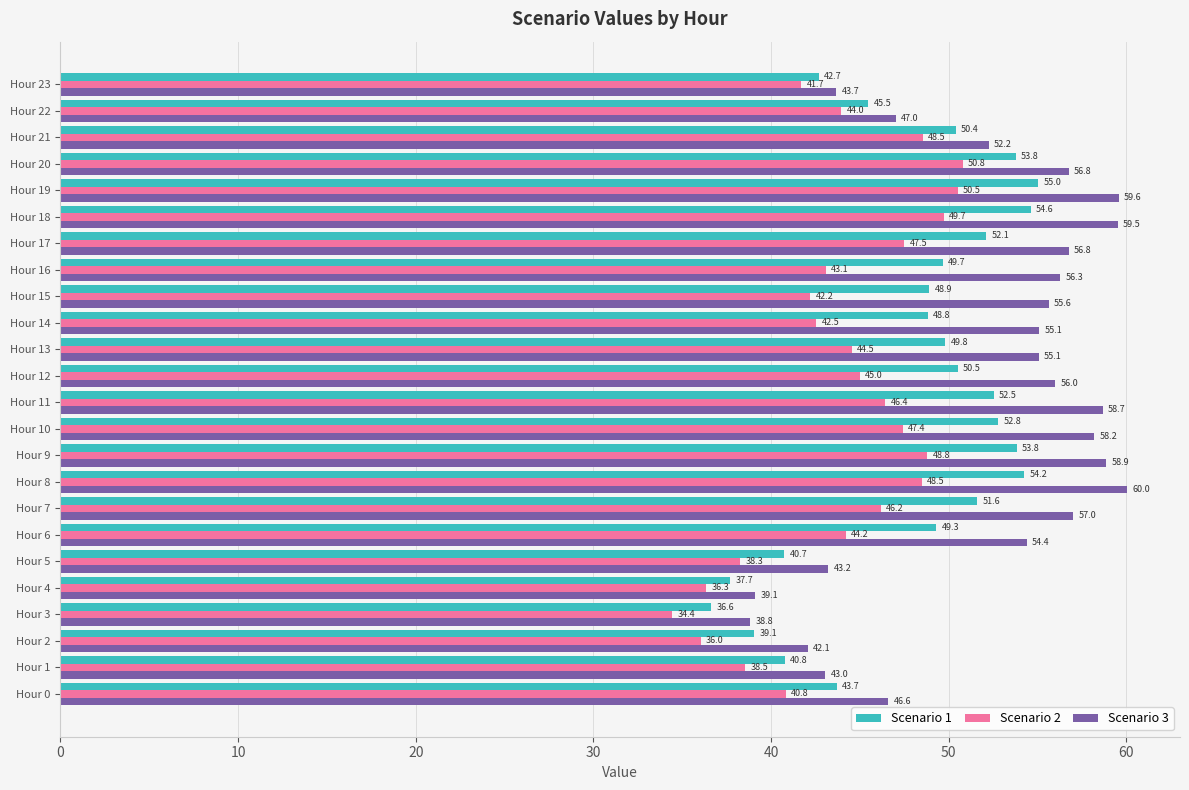

Read the Scenario 1 value at Hour 12.

50.5